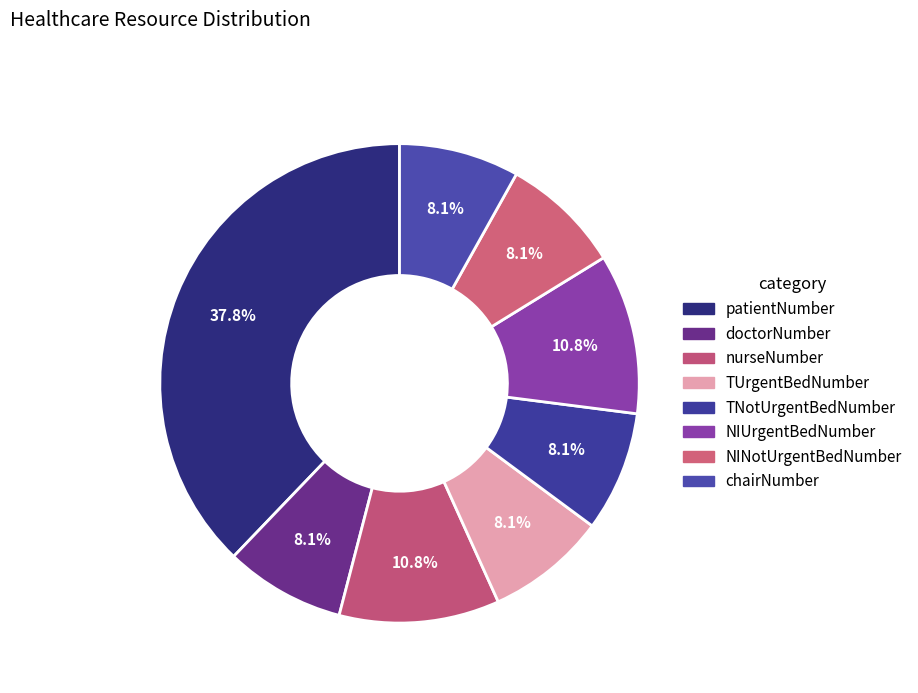

What portion of the pie excludes TNotUrgentBedNumber?

91.9%